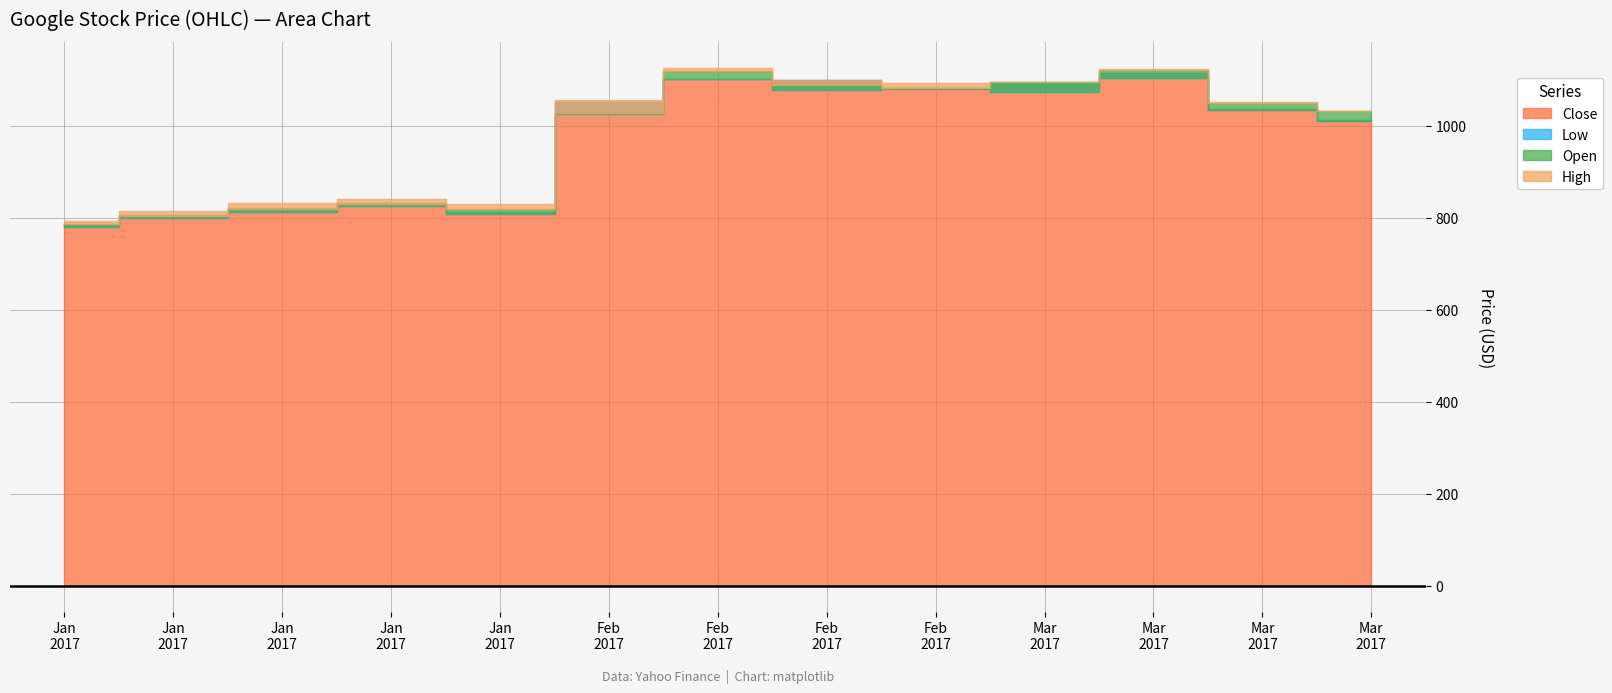

What are all the series names shown in the legend?

Open, High, Low, Close